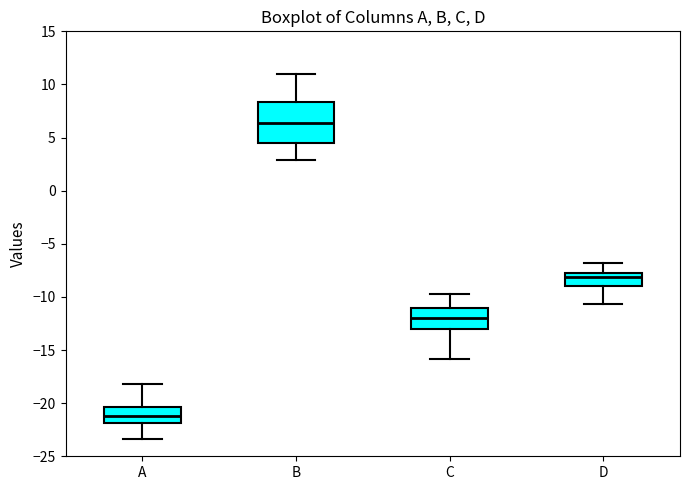

Reading left to right, transcribe this box plot: for each box, give where its median line is, the range the box spans, and where its two whiskers end, as read against the y-axis. The values are not printed on the chart, so give them approximately, as read against the axis.

A: median -21.0, box -22.0 to -20.5, whiskers -23.5 to -18.0
B: median 6.5, box 4.5 to 8.5, whiskers 3.0 to 11.0
C: median -12.0, box -13.0 to -11.0, whiskers -16.0 to -10.0
D: median -8.0, box -9.0 to -7.5, whiskers -10.5 to -7.0